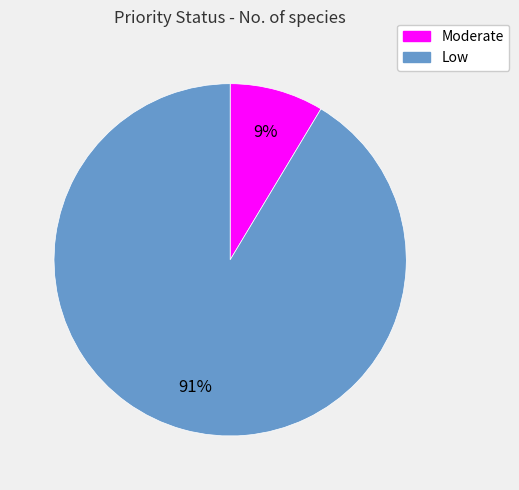

Which has a higher value, Low or Moderate?

Low